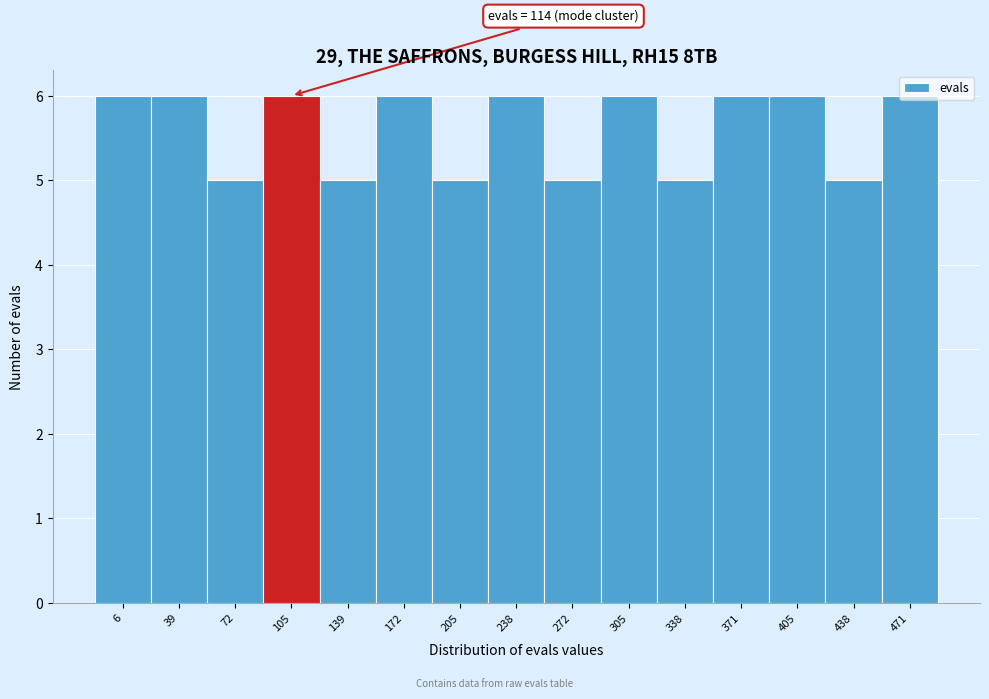

Is it true that the value at 405 is 6?

True